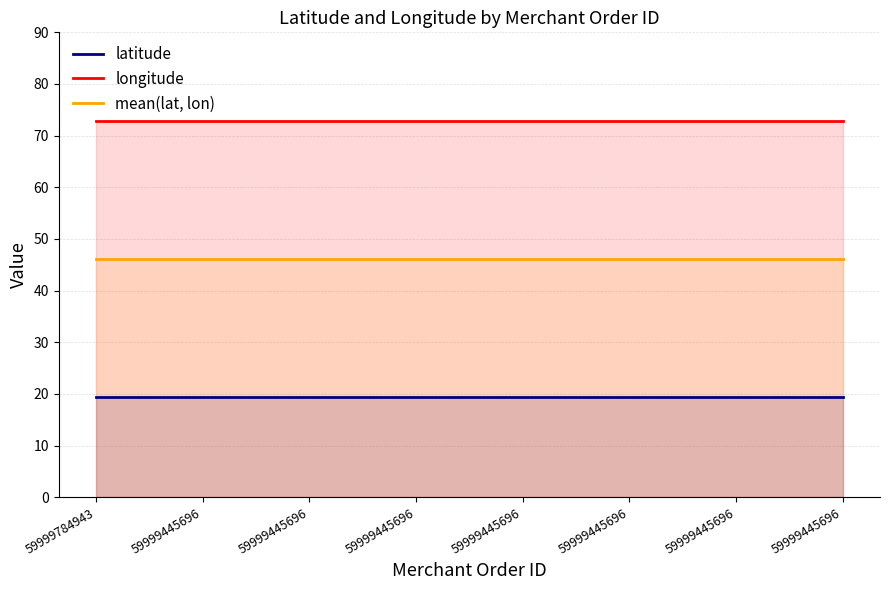

What are all the series names shown in the legend?

latitude, longitude, mean(lat, lon)